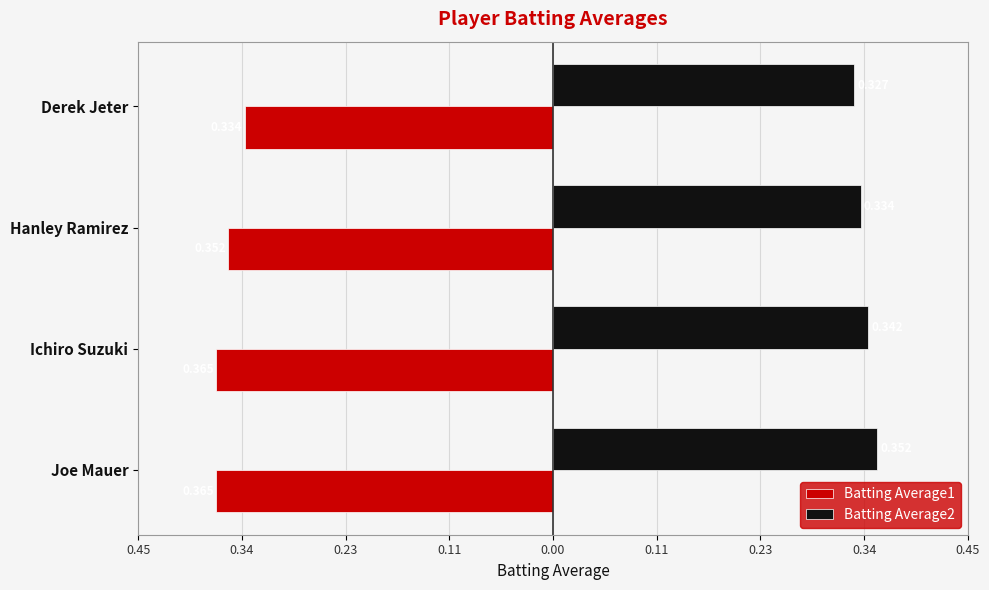

What are all the series names shown in the legend?

Batting Average1, Batting Average2